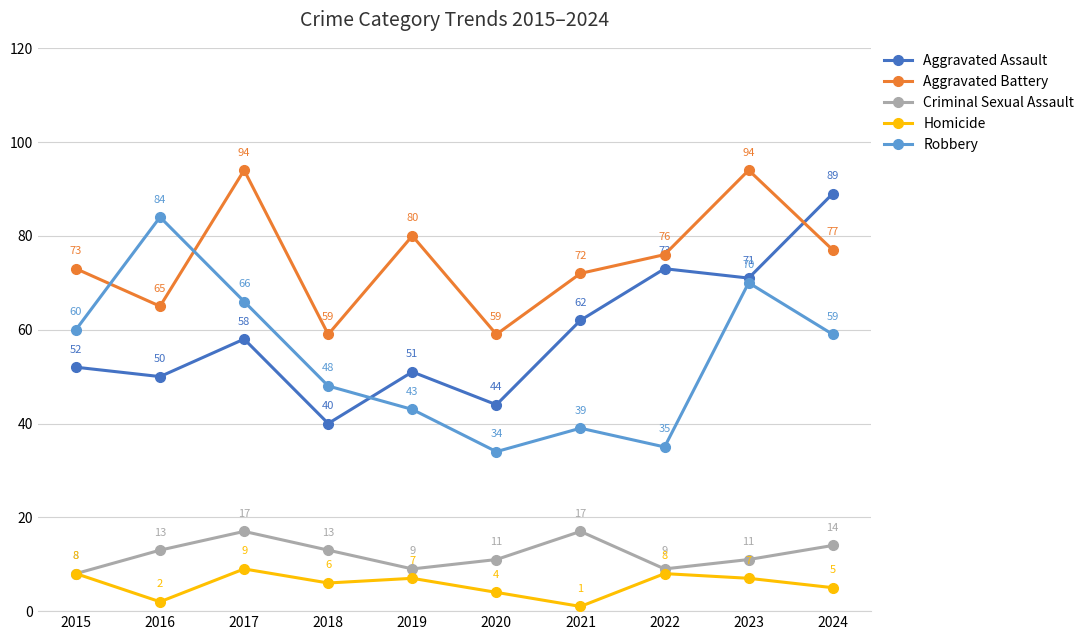

What is the difference between the Criminal Sexual Assault values at 2017 and 2015?

9